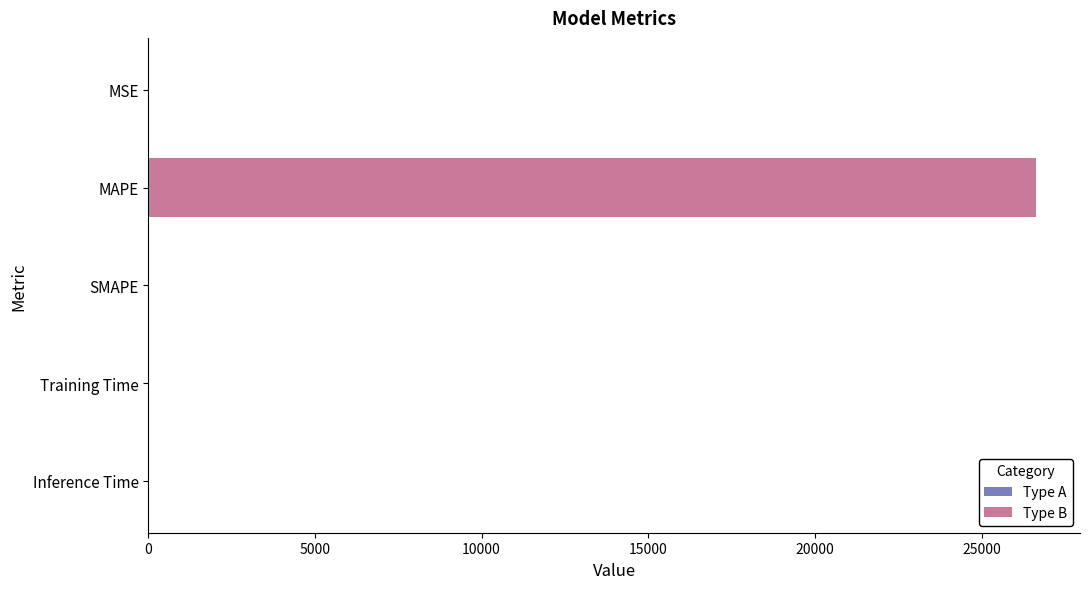

What is the maximum value shown in the chart?

26621.2